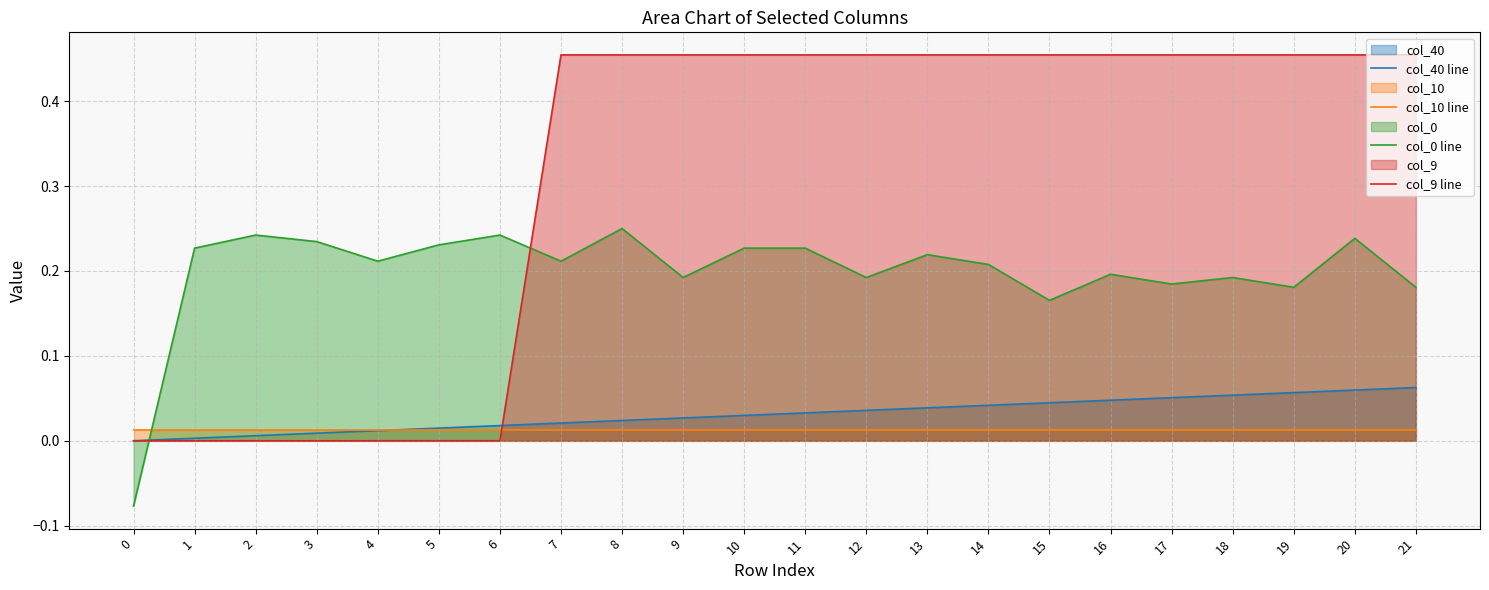

What value does the col_0 line series have at 16?

0.2